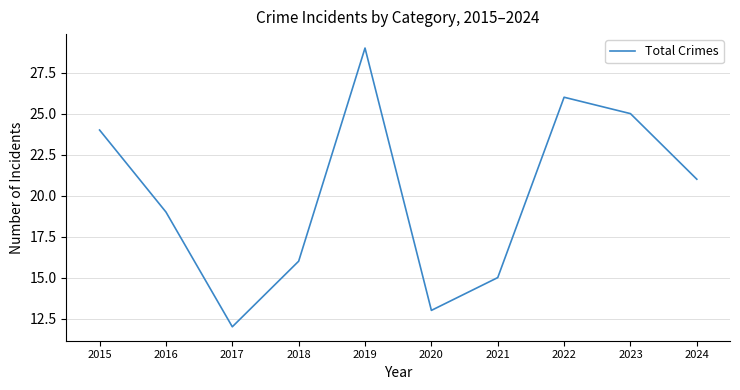

What is the greatest value displayed?

29